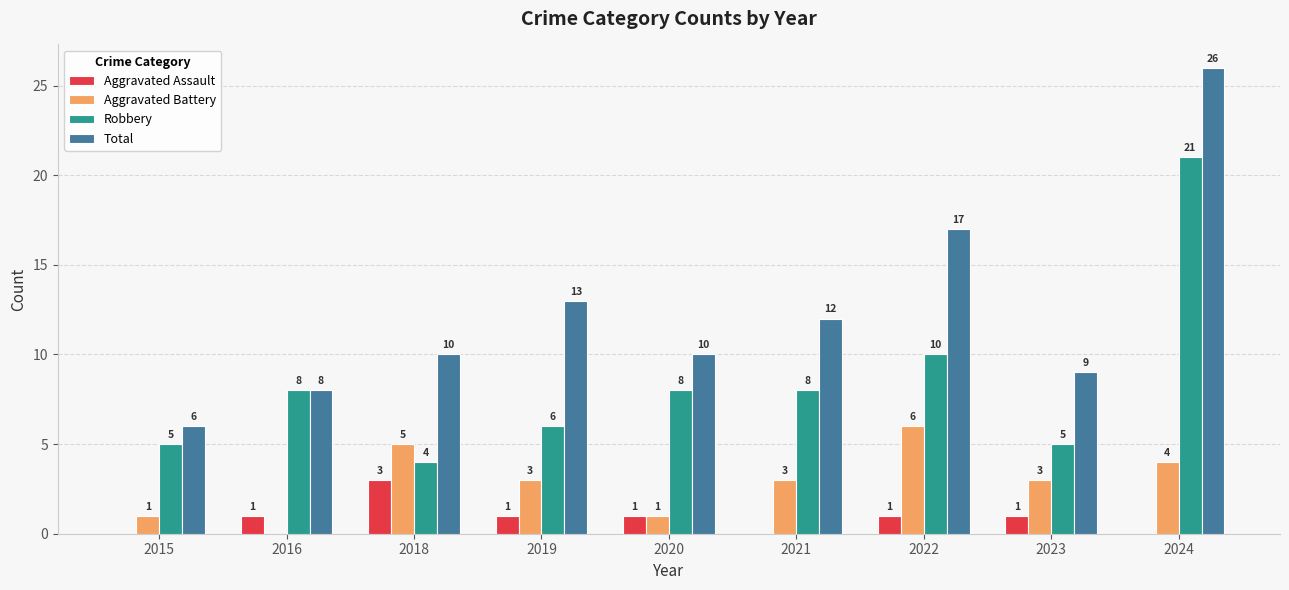

What is the maximum value for Robbery?

21